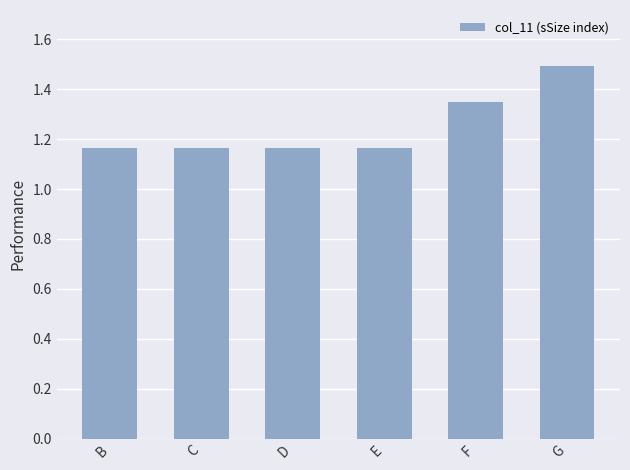

What is the sum of all values?

7.5